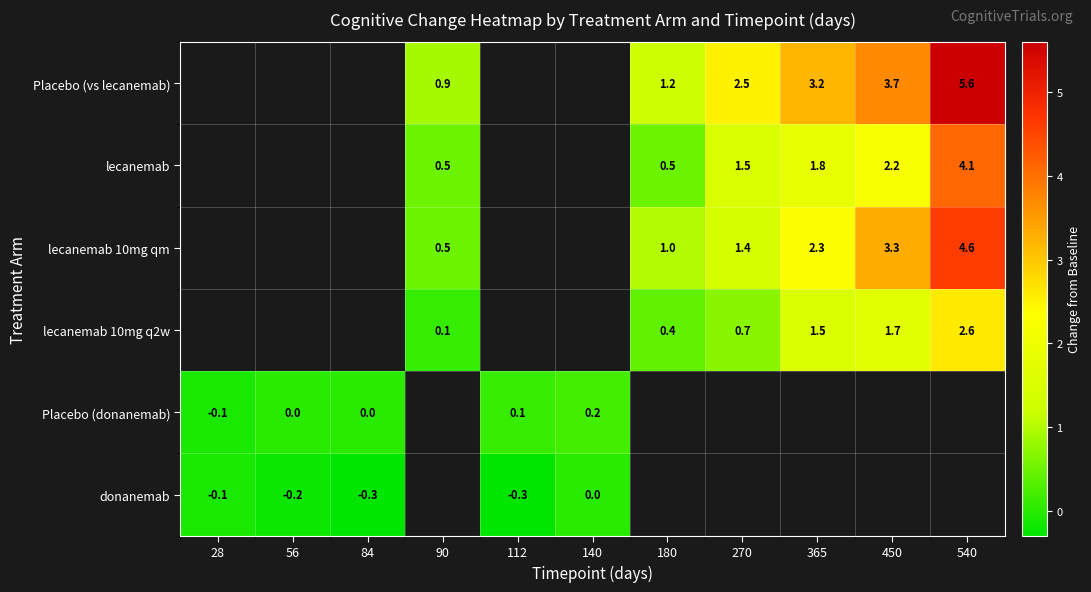

What is the difference between the lecanemab 10mg qm values at 180 and 365?

1.3